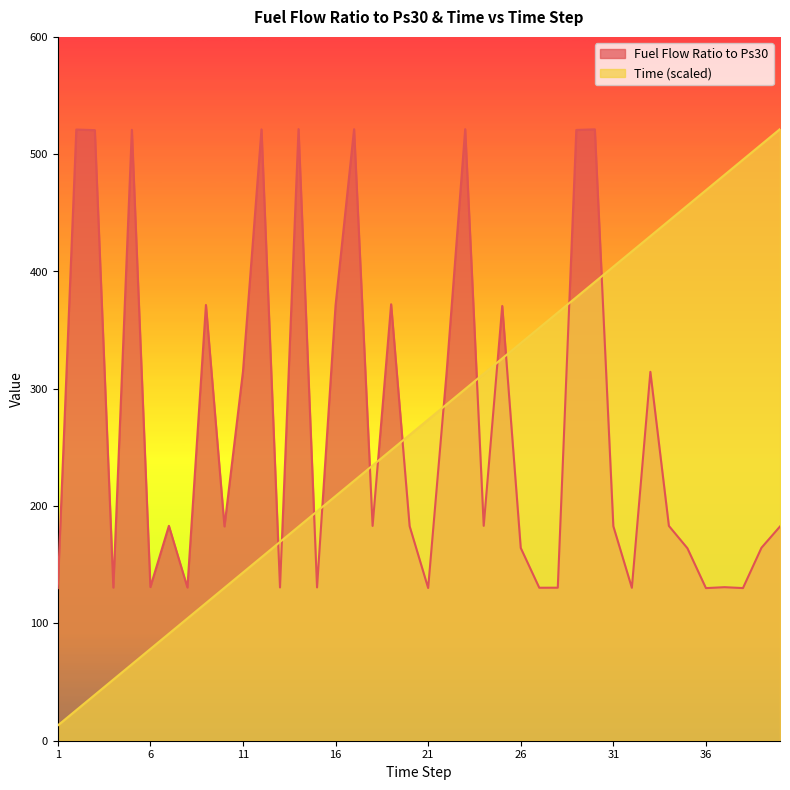

In Fuel Flow Ratio to Ps30, how many points are higher than both neighbors (excluding endpoints)?

13